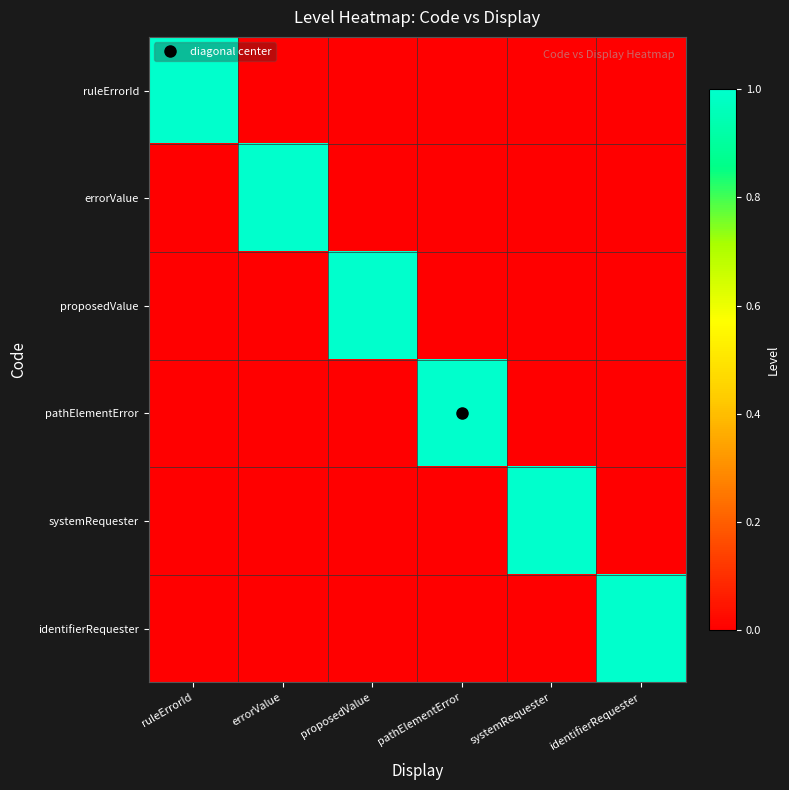

Count the number of categories in the chart.

6